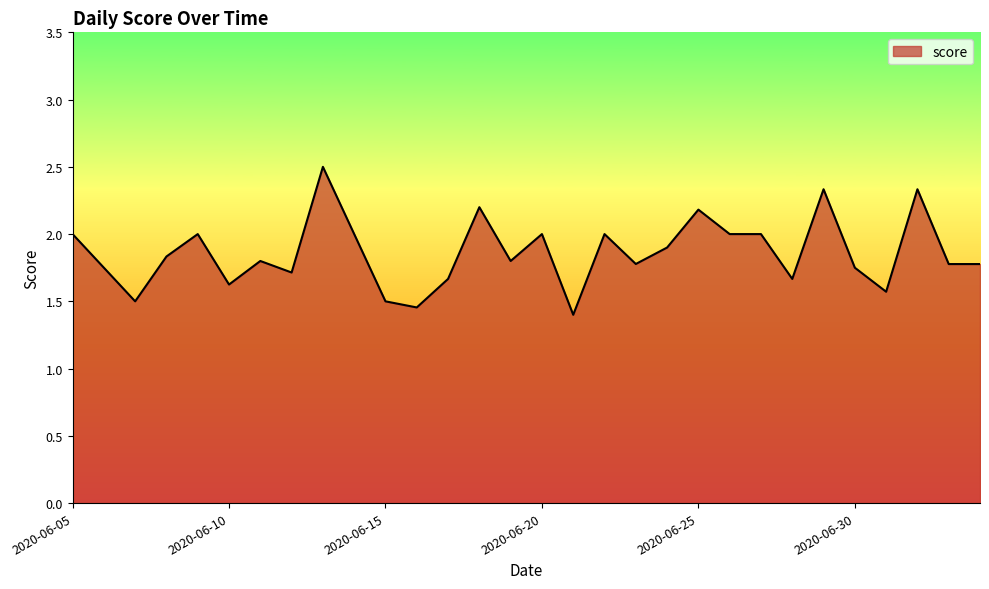

What is the difference between the maximum and minimum values?

1.1